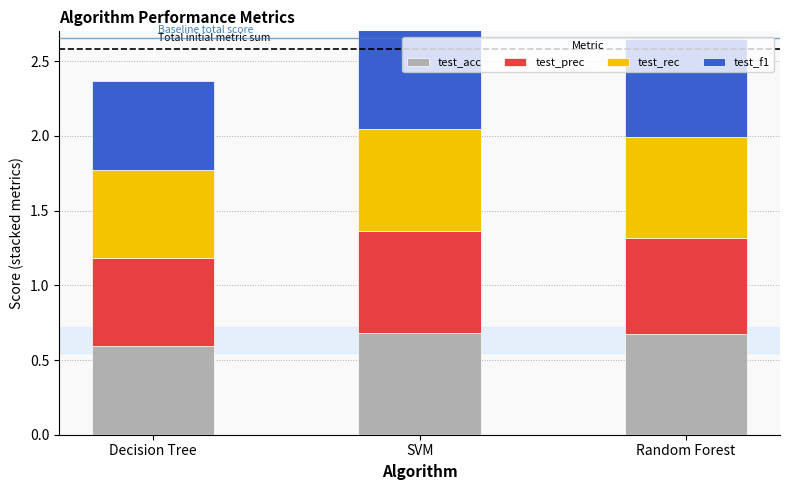

True or false: test_acc has a value of 0.3 at Decision Tree.

False